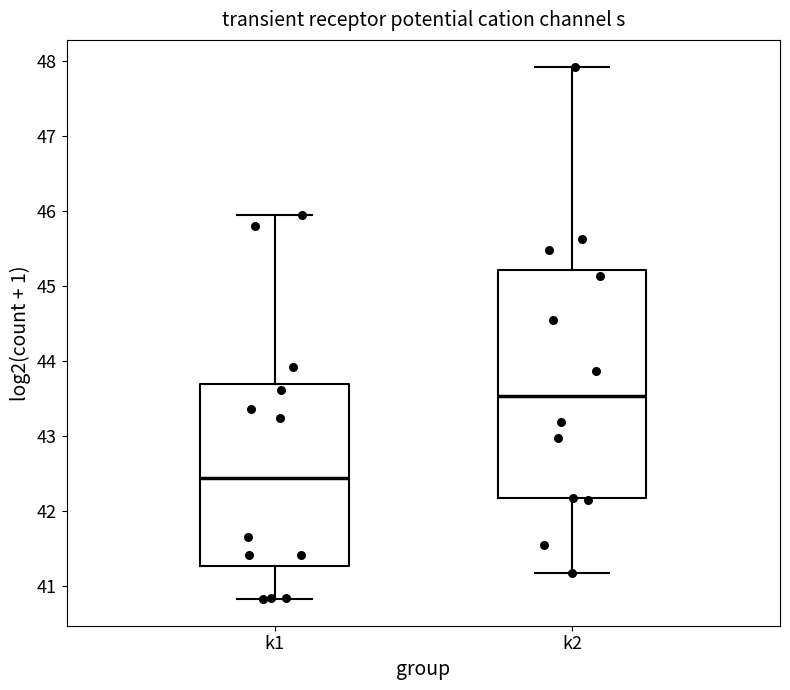

Where does the lower whisker of the box for k1 end on the y-axis? The values are not printed on the chart, so give them approximately, as read against the axis.

40.8